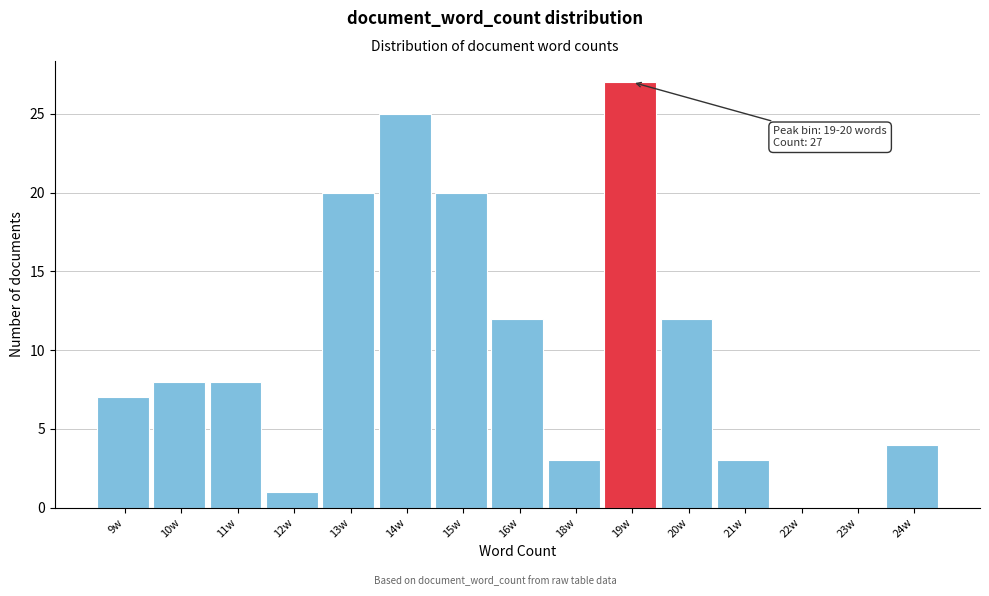

Reading left to right, what are all the values shown in this chart?

9w=7	10w=8	11w=8	12w=1	13w=20	14w=25	15w=20	16w=12	18w=3	19w=27	20w=12	21w=3	22w=0	23w=0	24w=4